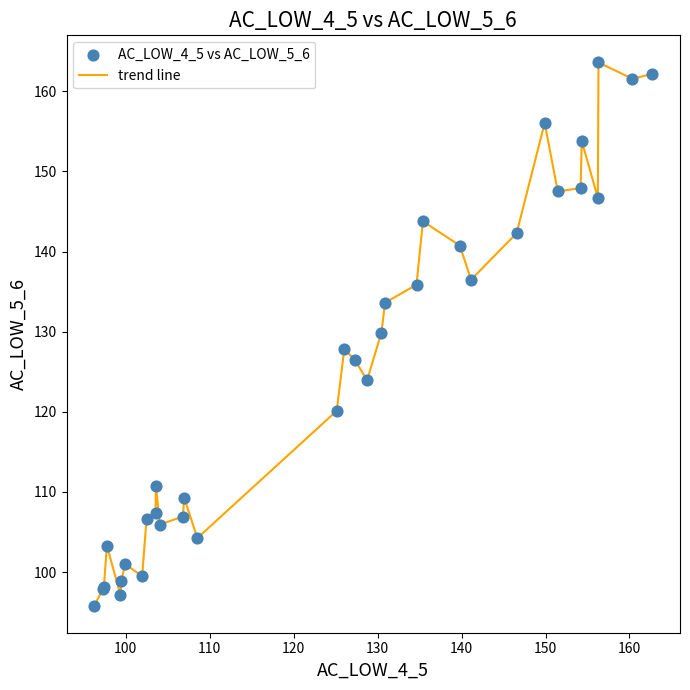

What is the greatest value displayed?

163.6